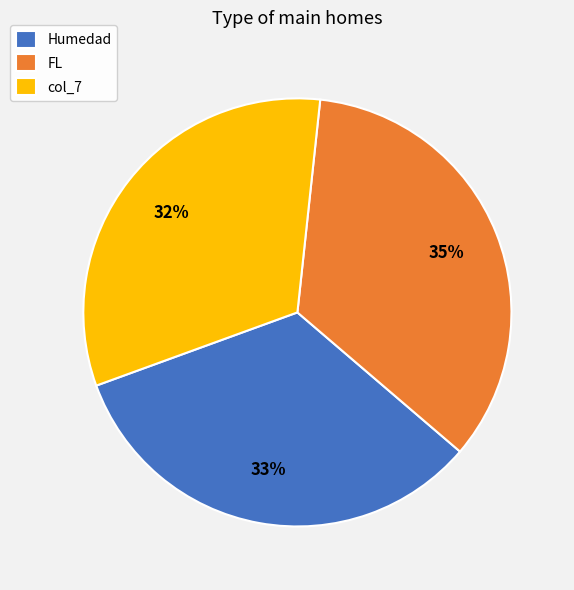

What percentage is the FL slice, to the nearest percent?

35%